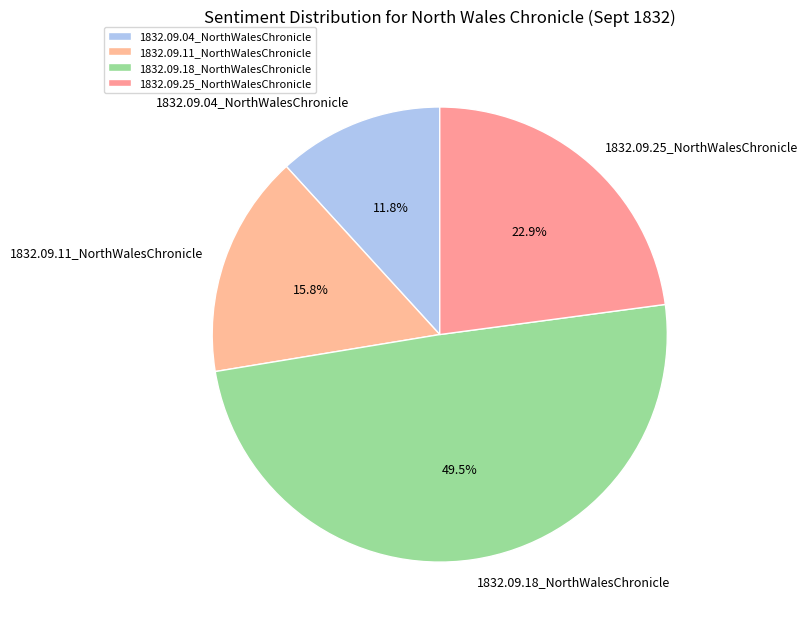

To the nearest percent, what is the difference between the 1832.09.18_NorthWalesChronicle and 1832.09.11_NorthWalesChronicle slice percentages?

34%